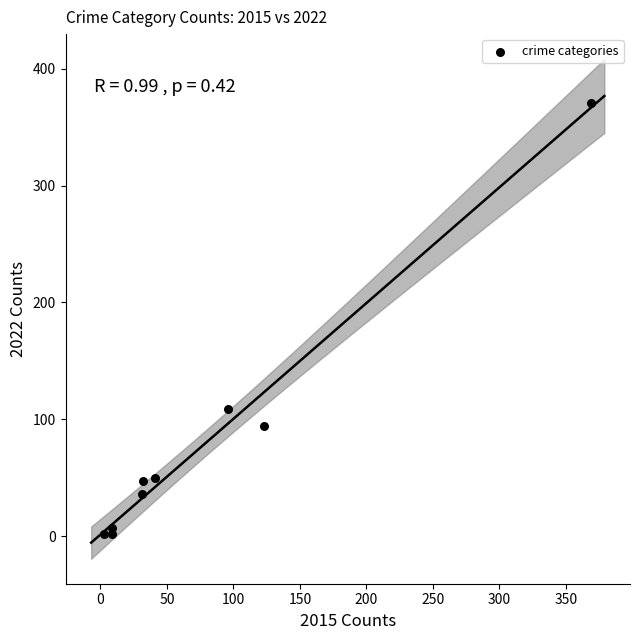

What is the range of Y values (max minus min)?

369